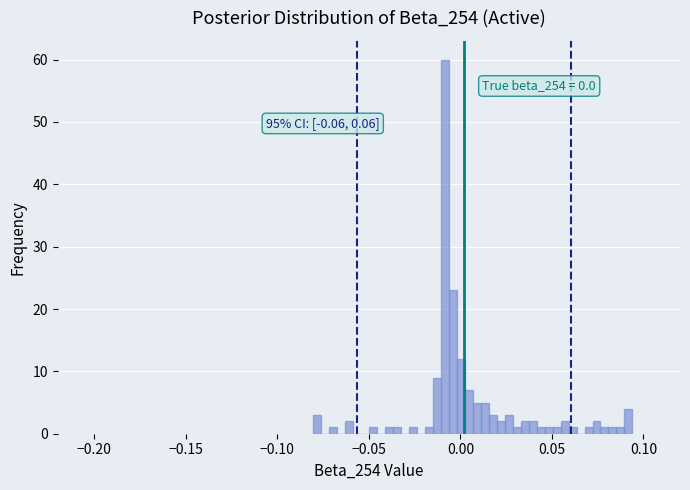

Read against the x-axis, roughly where is the centre of the tallest bar?

-0.010